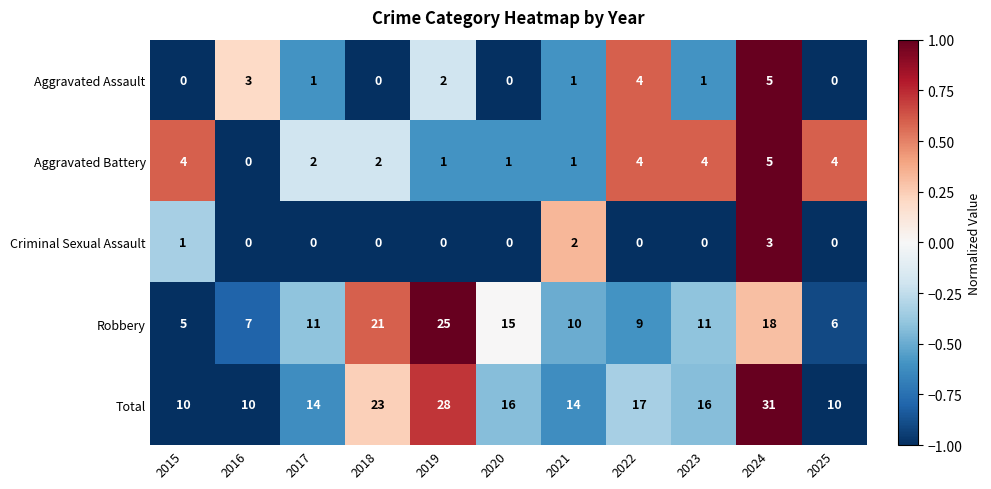

What is the sum of all Aggravated Assault values?

17